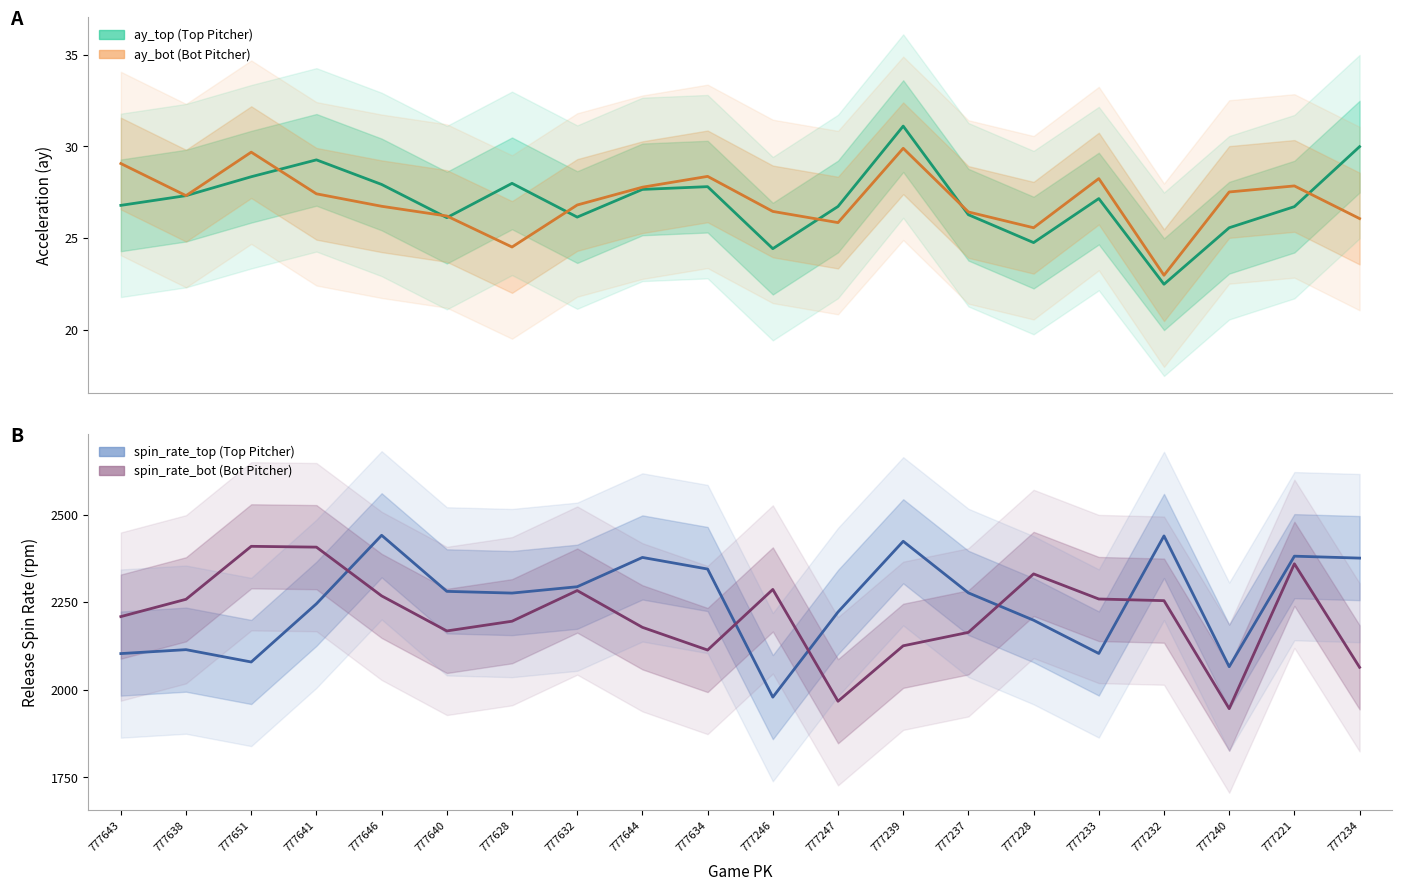

What is the label of the 20th point from the left?

777234